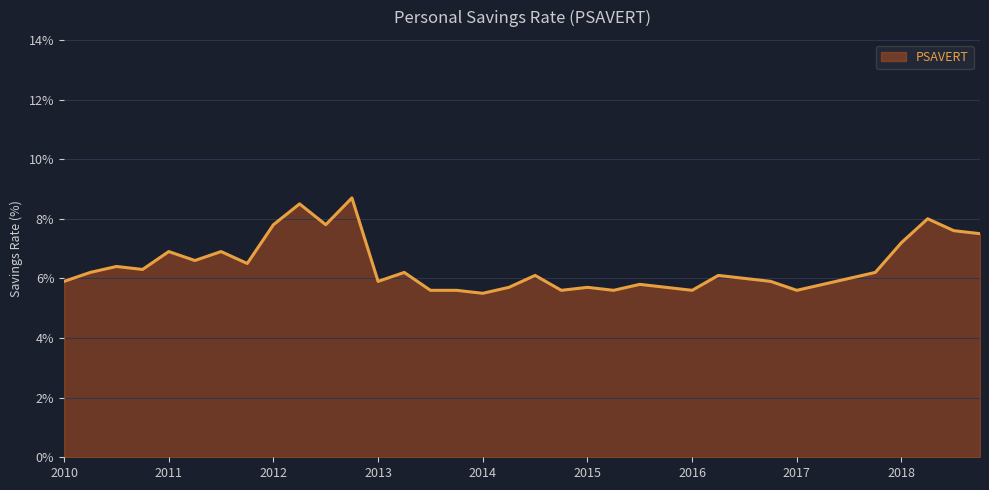

True or false: there are more than 0 points higher than both neighbors.

True